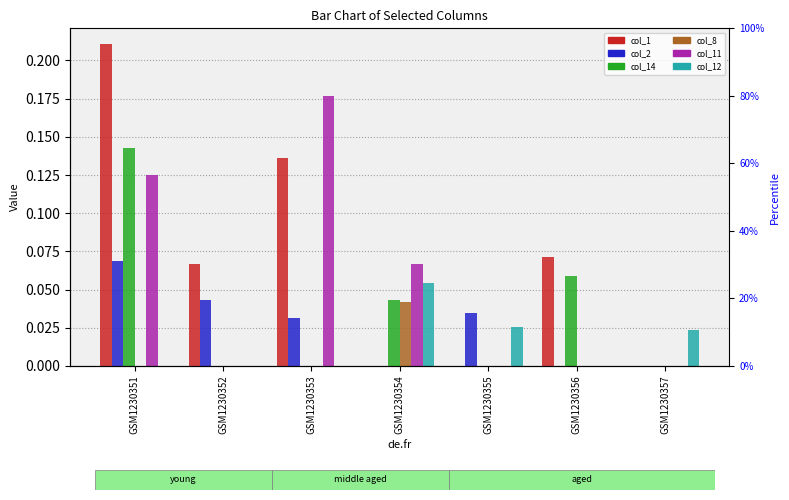

What is the greatest value displayed?

0.2